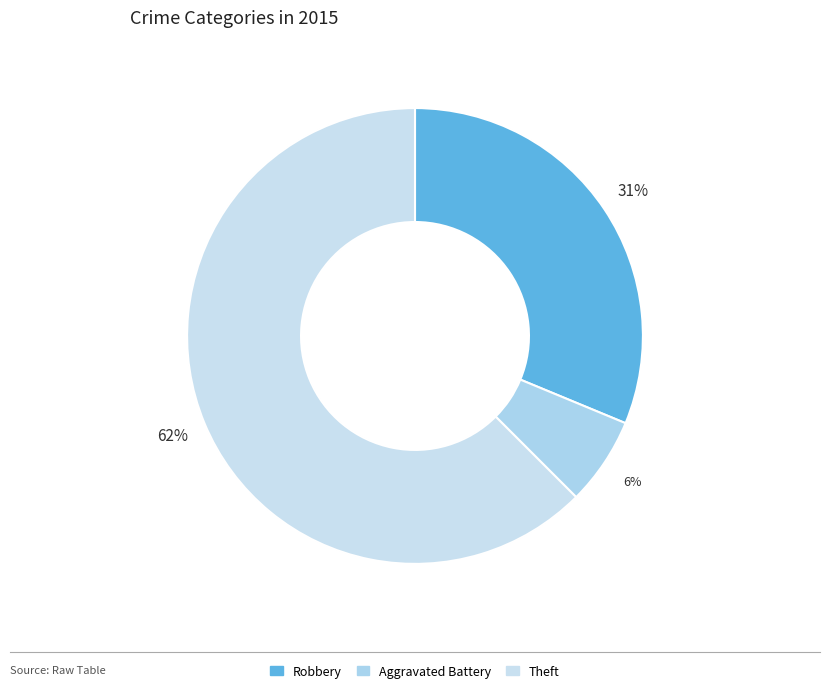

How many segments does this pie chart have?

3